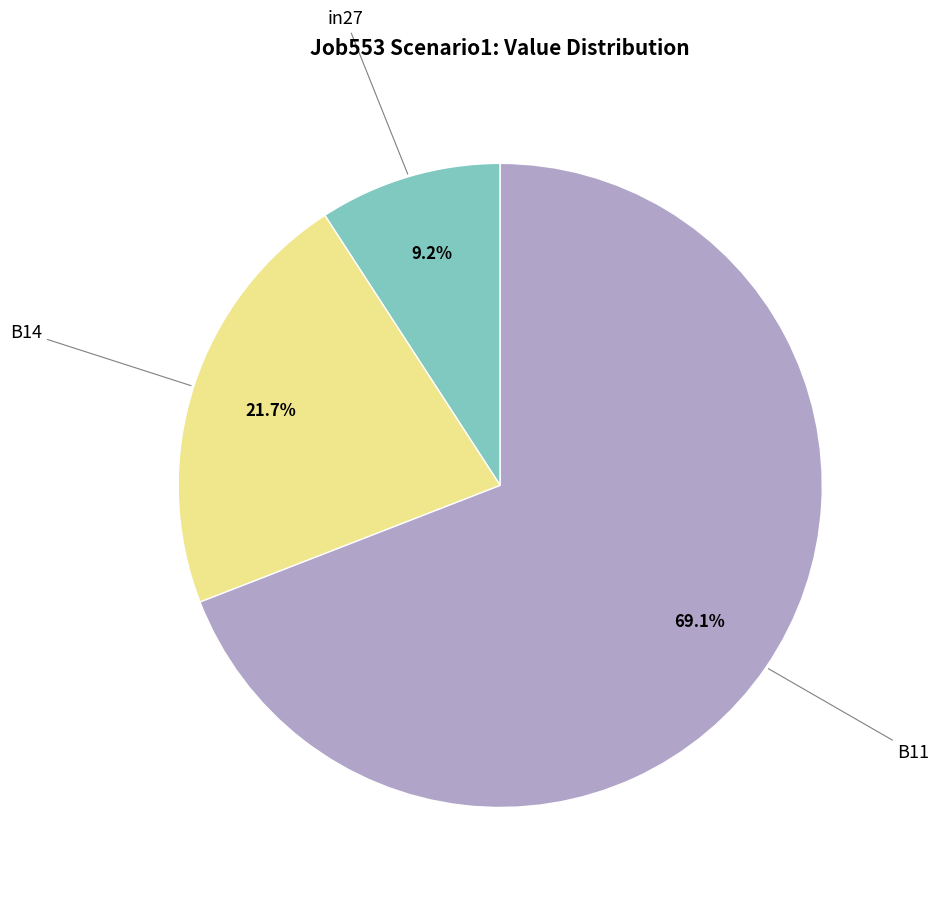

Does any single category account for the majority?

Yes